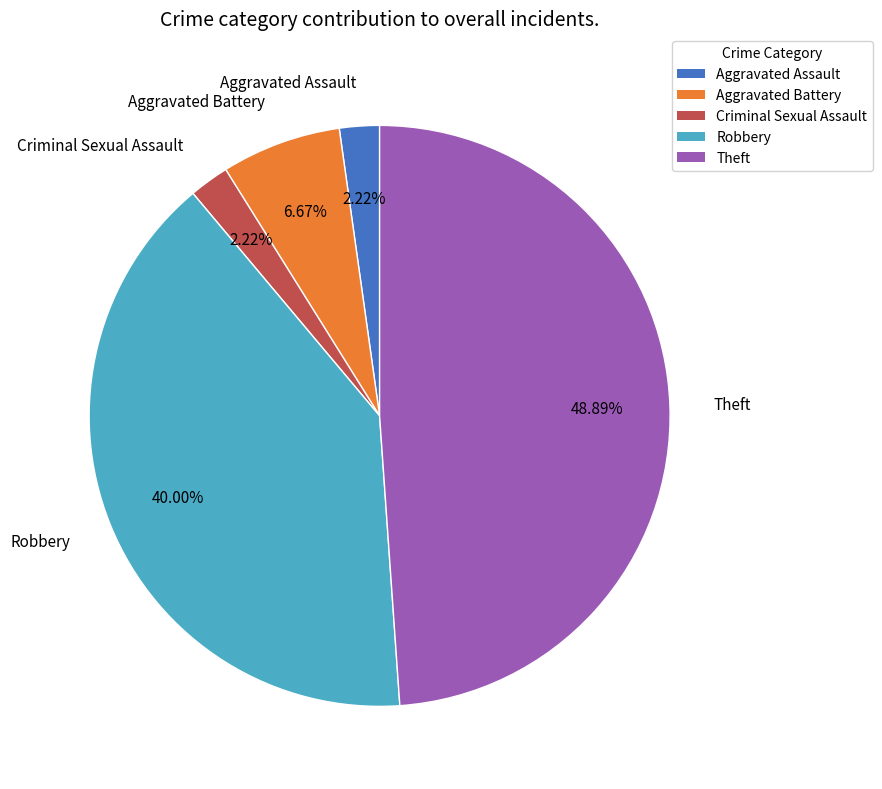

Approximately how many times larger is the value at Theft compared to Aggravated Battery?

7.3